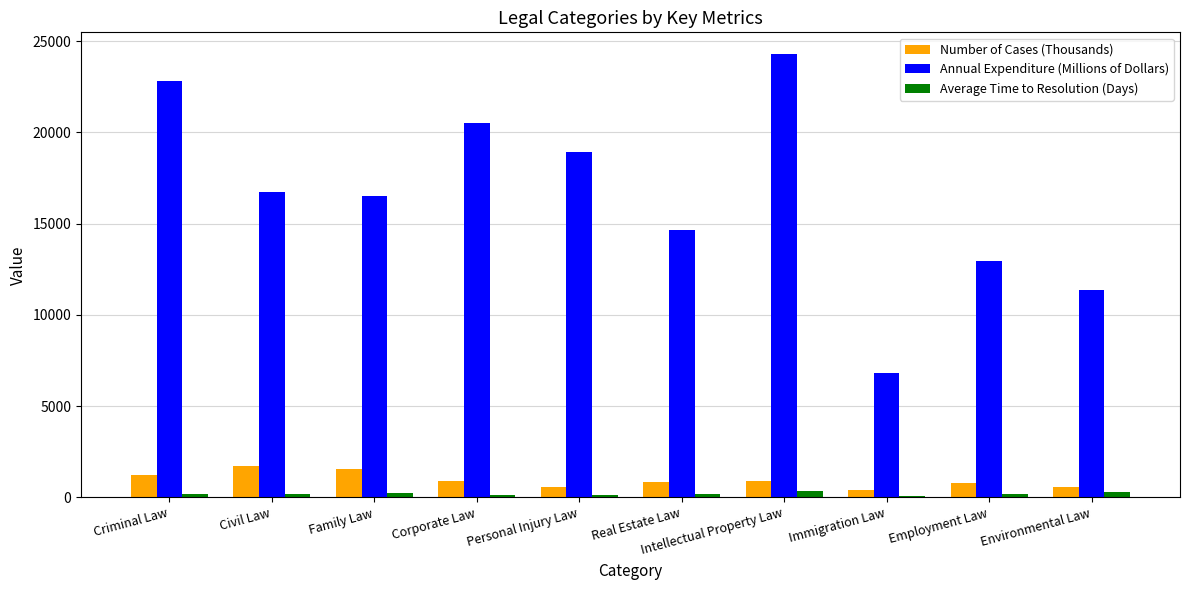

What position from the right is Personal Injury Law?

6